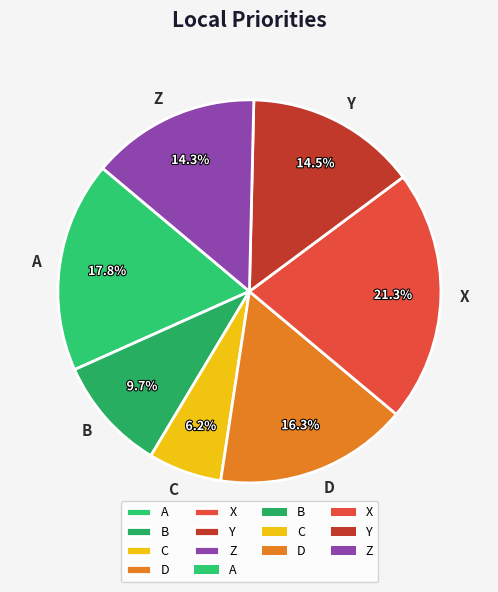

How much of the chart is everything except D?

83.7%